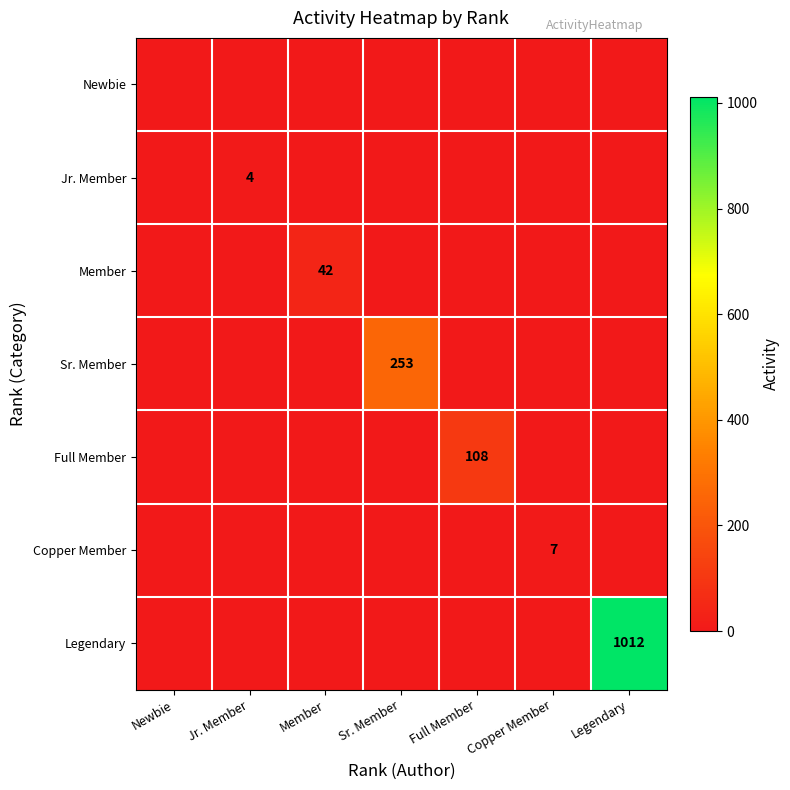

Is it true that Legendary equals 667 at Legendary?

False